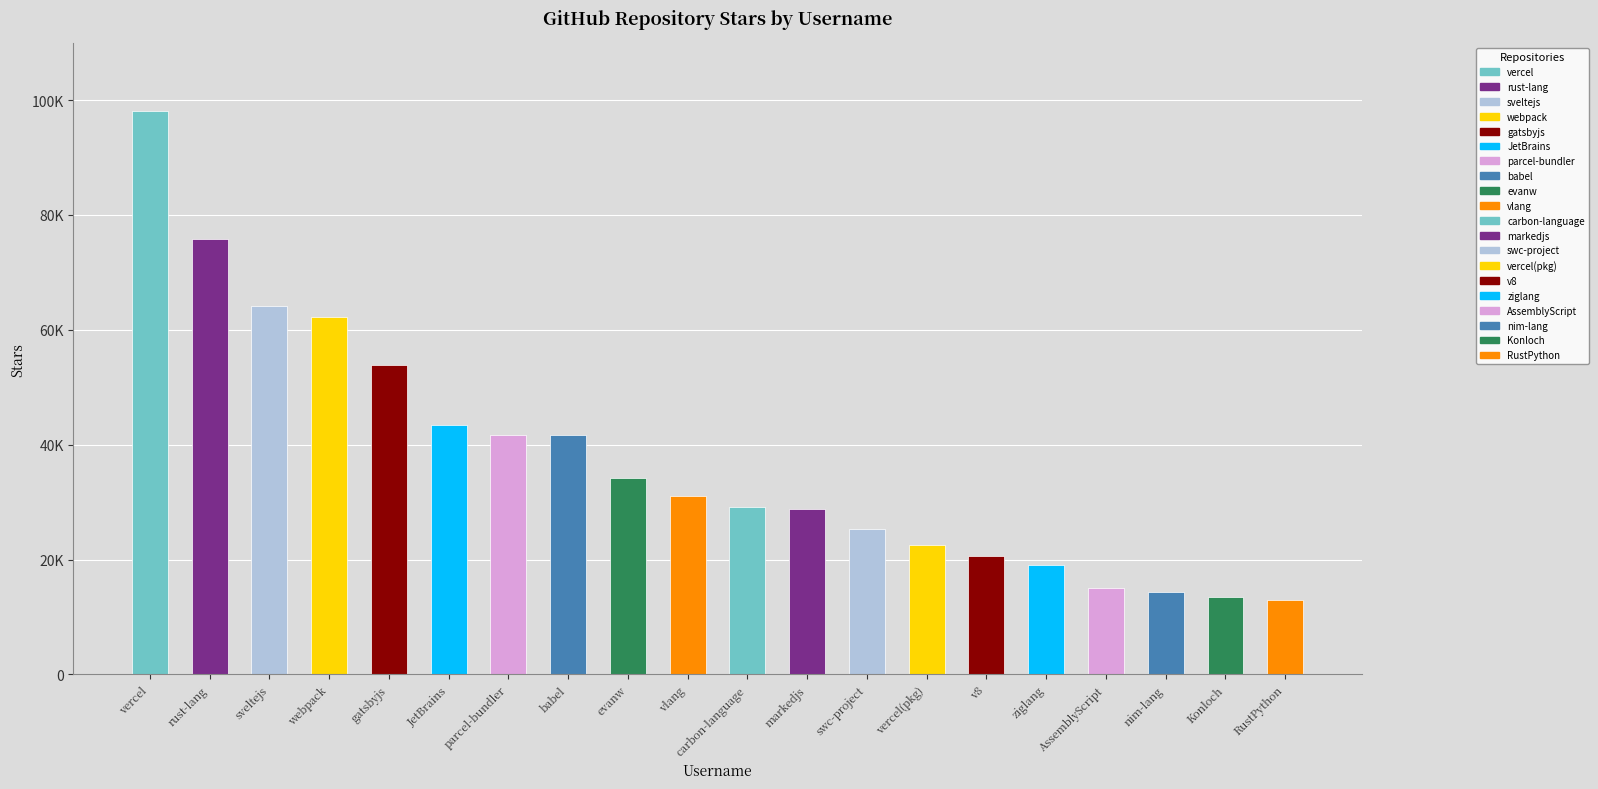

Rank the categories by value from highest to lowest.

vercel, rust-lang, sveltejs, webpack, gatsbyjs, JetBrains, parcel-bundler, babel, evanw, vlang, carbon-language, markedjs, swc-project, vercel(pkg), v8, ziglang, AssemblyScript, nim-lang, Konloch, RustPython